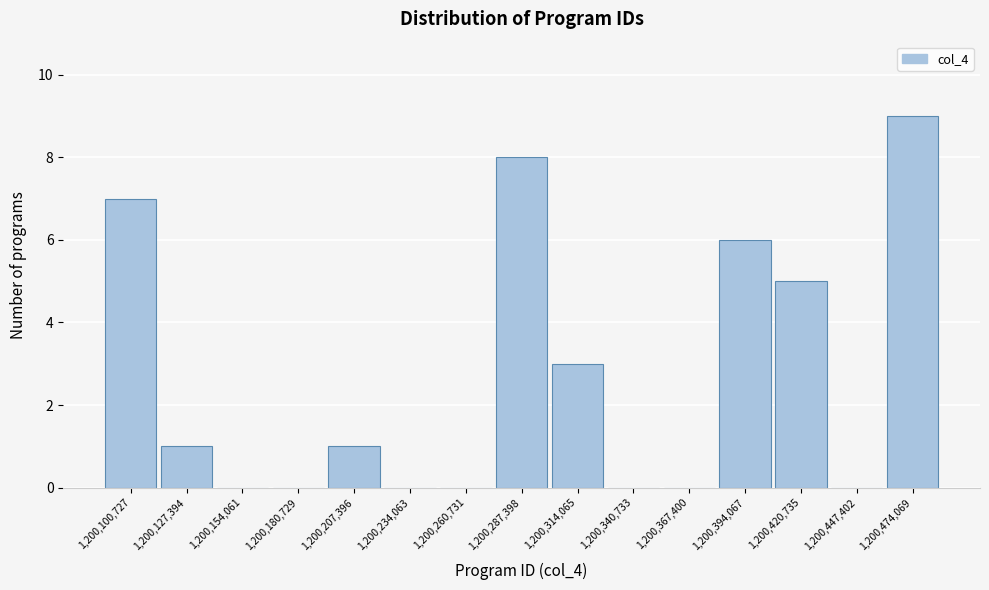

Reading right to left, list all the values displayed in this chart.

1,200,474,069=9	1,200,447,402=0	1,200,420,735=5	1,200,394,067=6	1,200,367,400=0	1,200,340,733=0	1,200,314,065=3	1,200,287,398=8	1,200,260,731=0	1,200,234,063=0	1,200,207,396=1	1,200,180,729=0	1,200,154,061=0	1,200,127,394=1	1,200,100,727=7